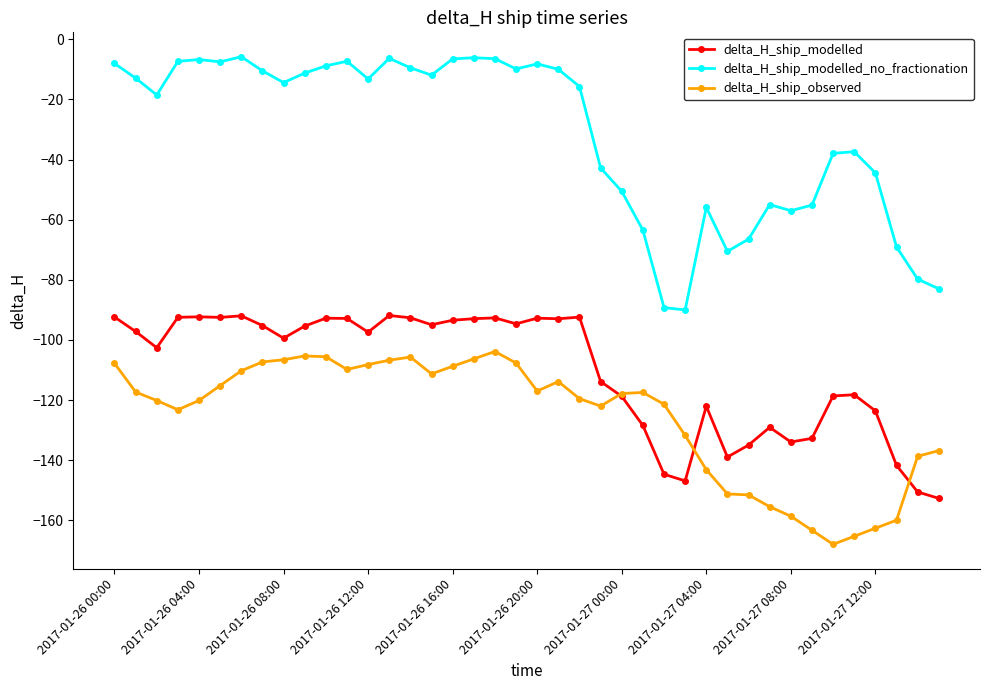

True or false: delta_H_ship_modelled_no_fractionation and delta_H_ship_modelled intersect in this chart.

False